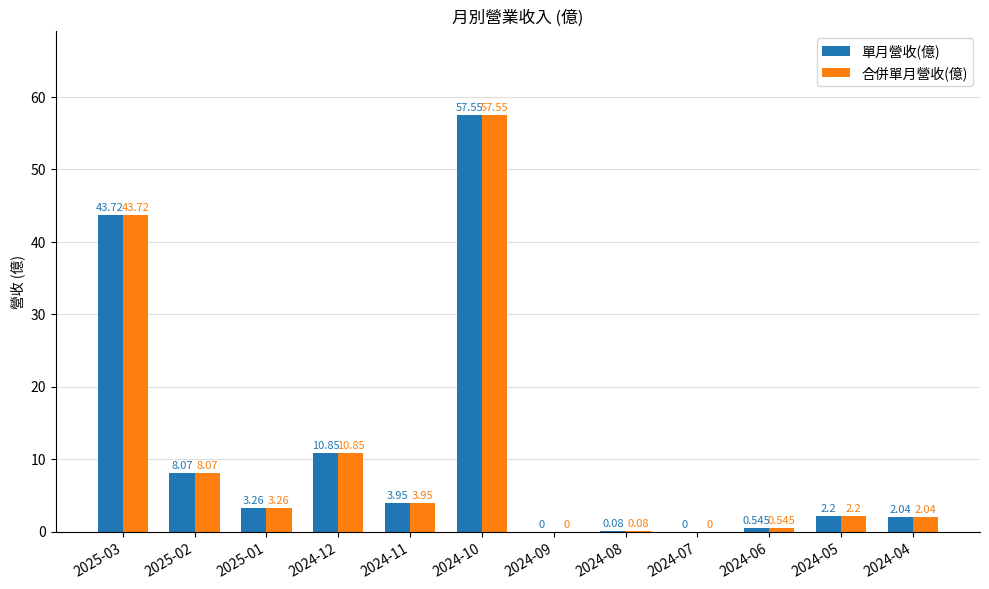

Is the value of 單月營收(億) at 2024-04 greater than the value of 合併單月營收(億) at 2024-12?

No